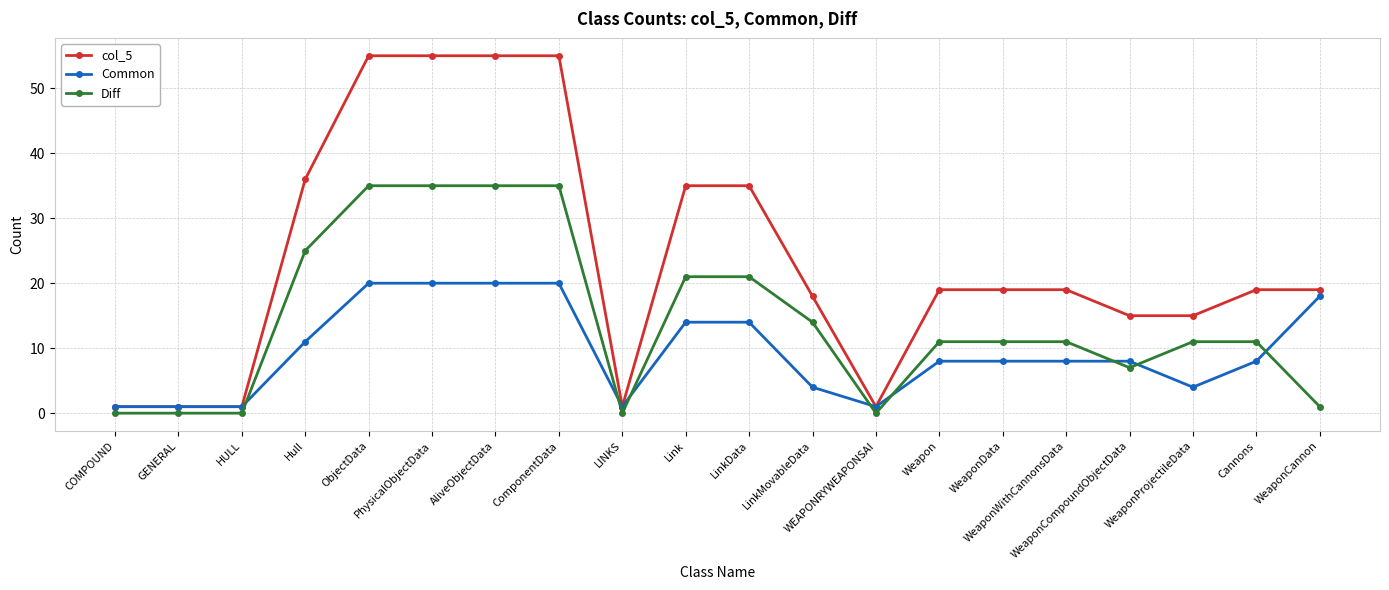

What is the value of the col_5 point at the 5th from the left?

55